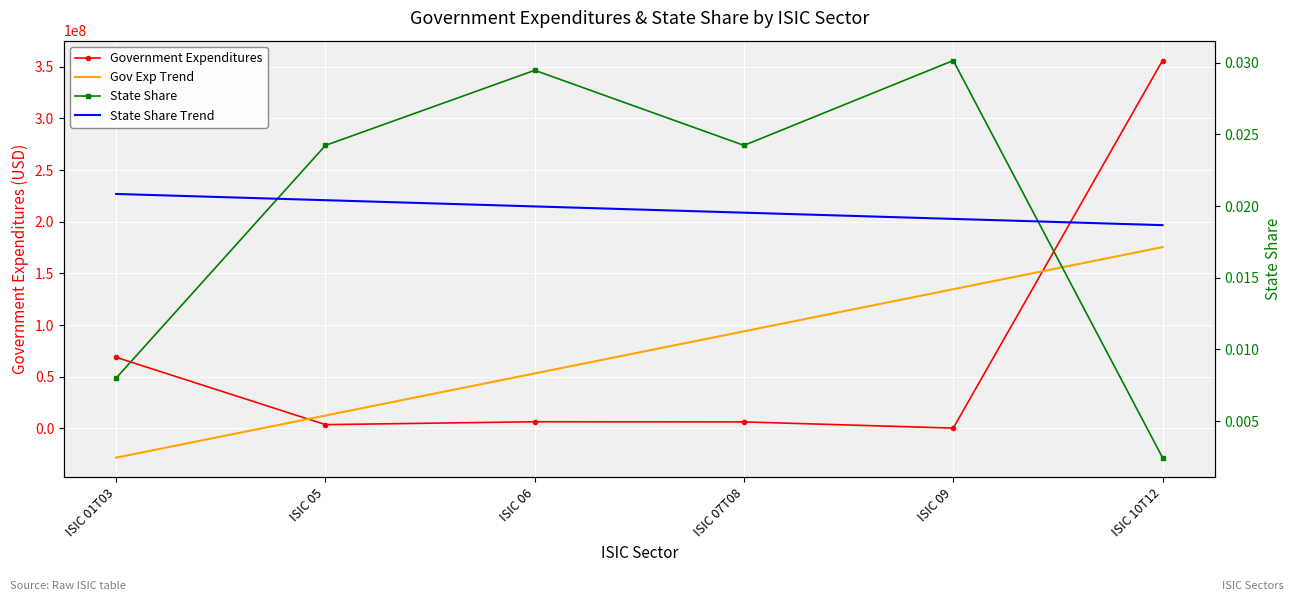

What are all the series names shown in the legend?

Government Expenditures, Gov Exp Trend, State Share, State Share Trend